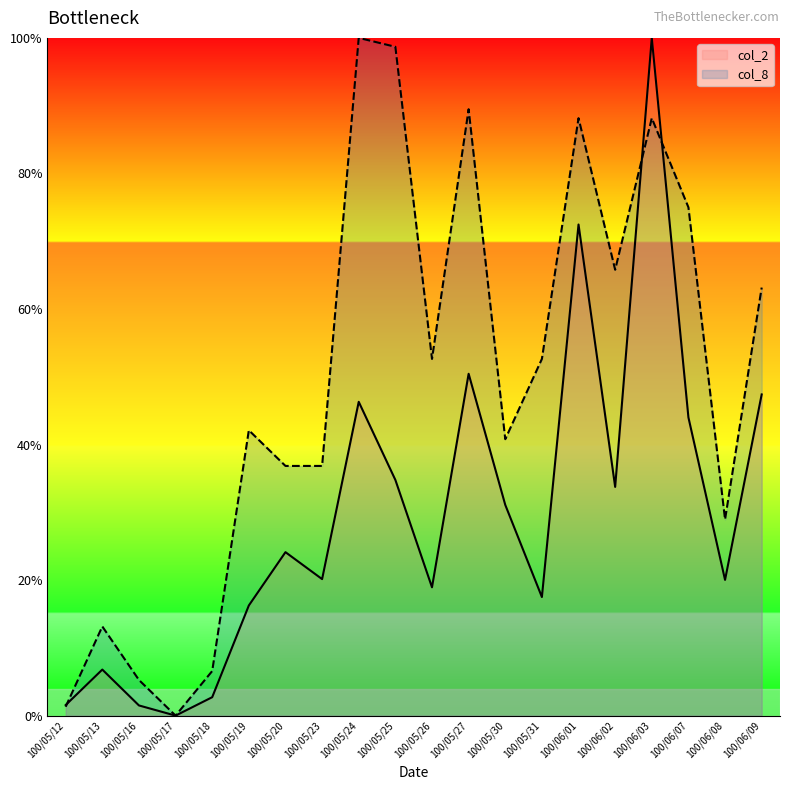

Where do col_2 and col_8 first cross each other?

100/05/12 and 100/05/13